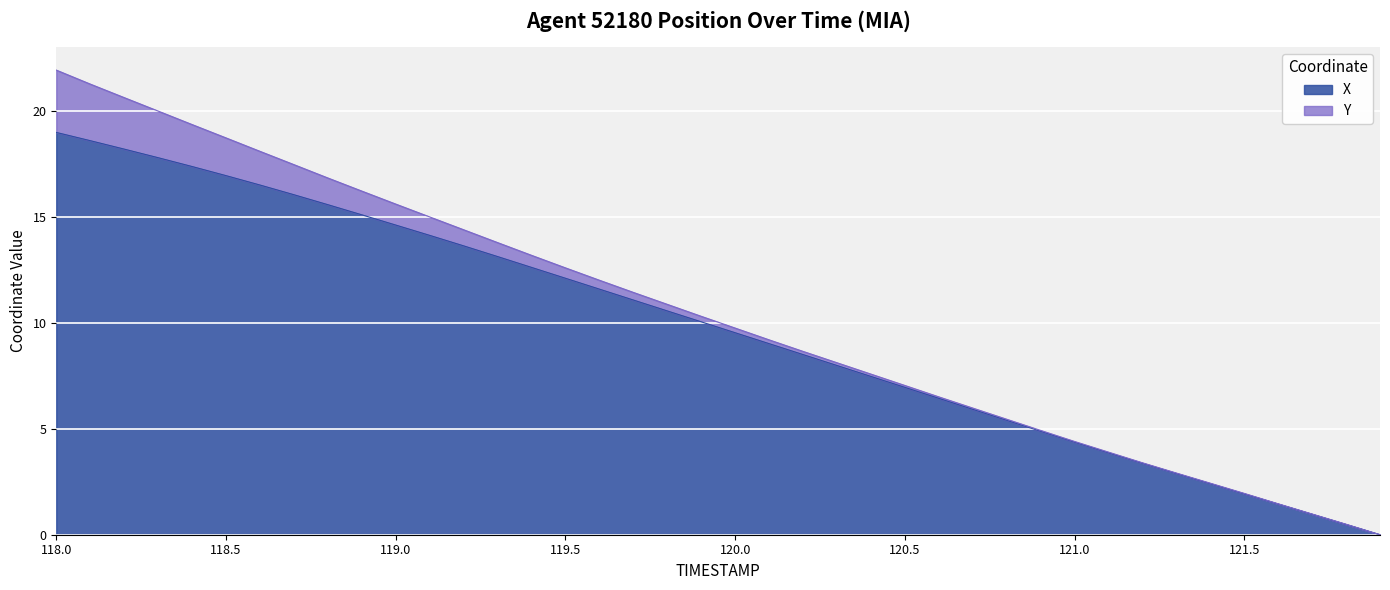

What is the maximum value shown in the chart?

19.0